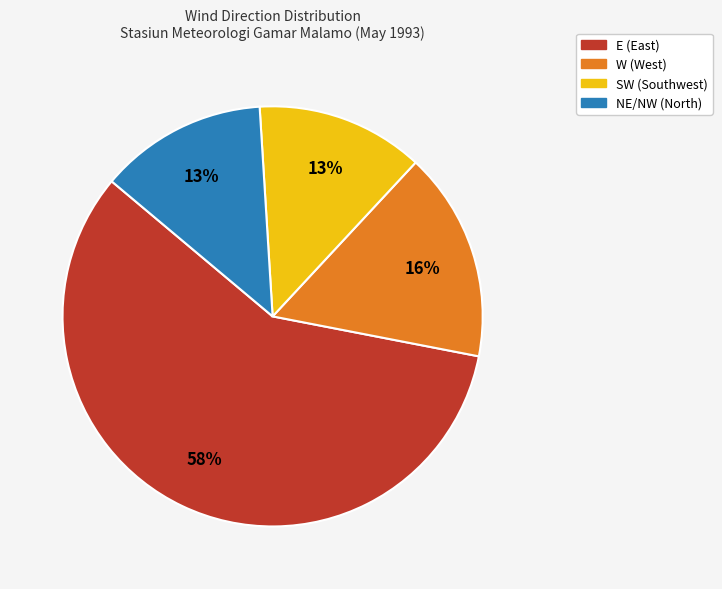

Count the number of slices in the pie.

4